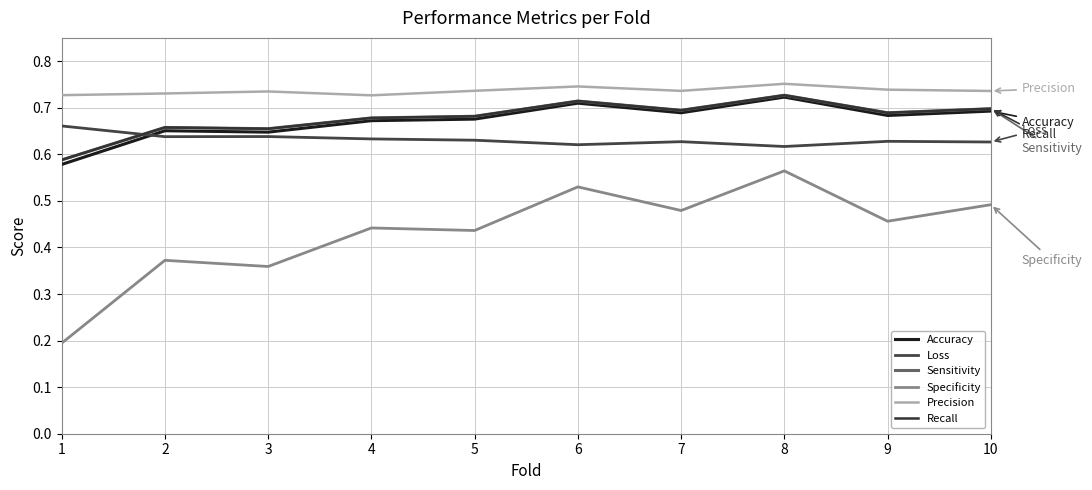

List the labels in order of Precision value, smallest first.

4, 1, 2, 3, 10, 7, 5, 9, 6, 8